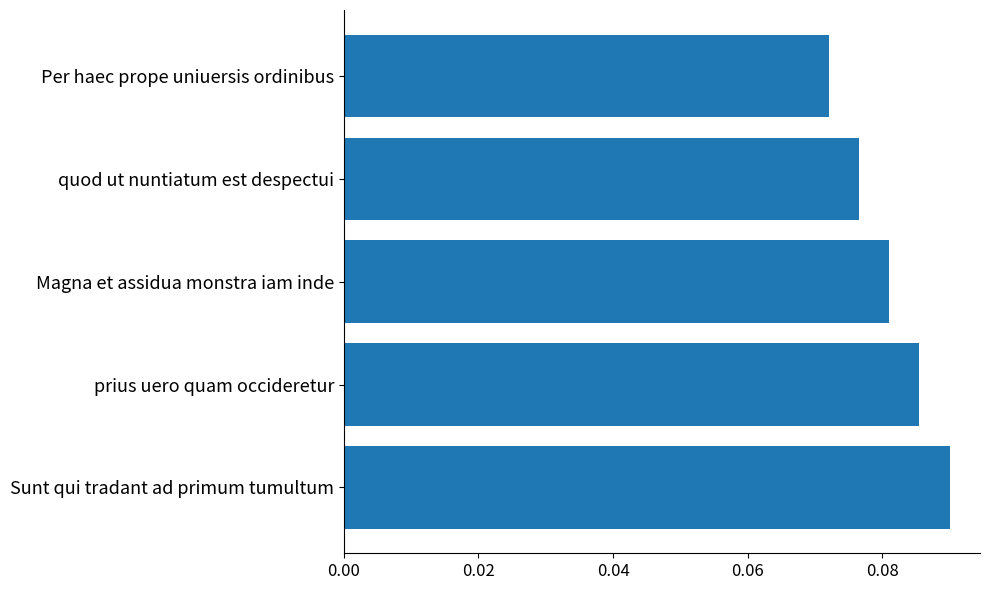

At which label is the value closest to 0?

Per haec prope uniuersis ordinibus